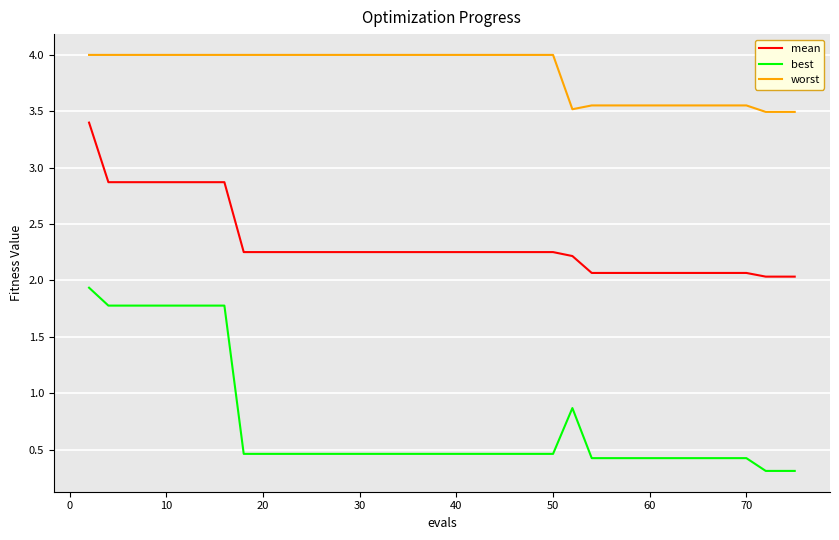

Which series has the largest range (max minus min)?

best